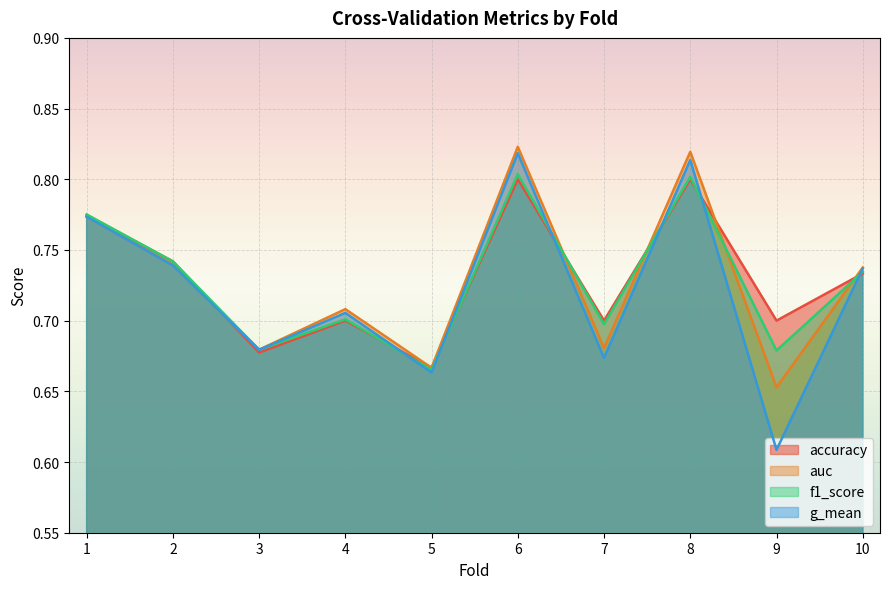

Between 2 and 10, which is larger?

2